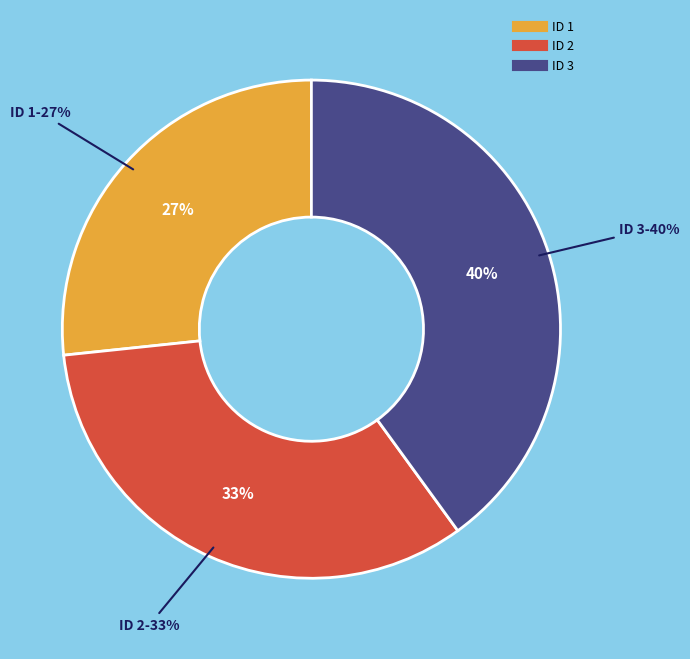

How many slices are in this pie chart?

3